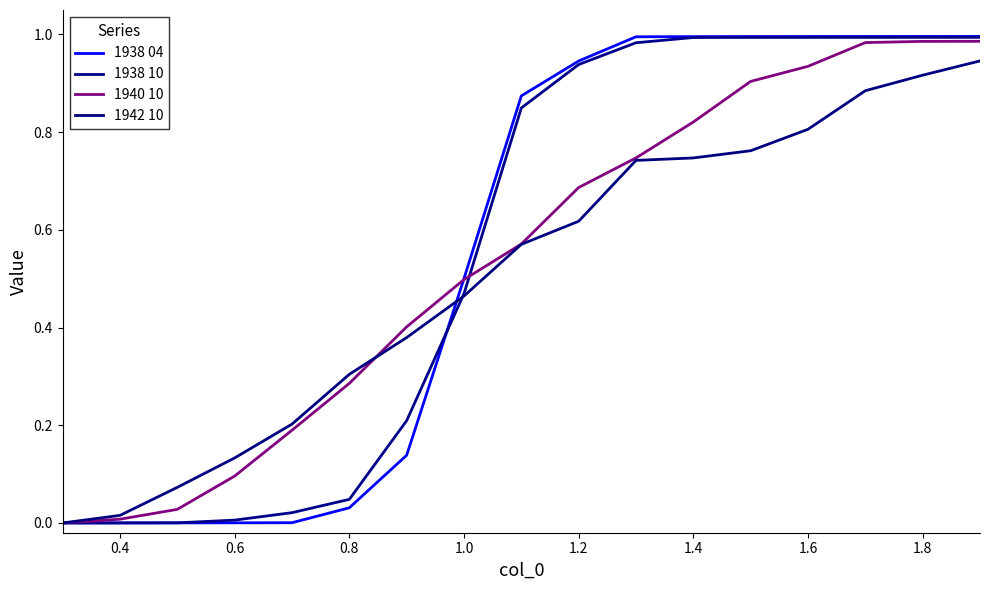

How many lines are shown in the chart?

4